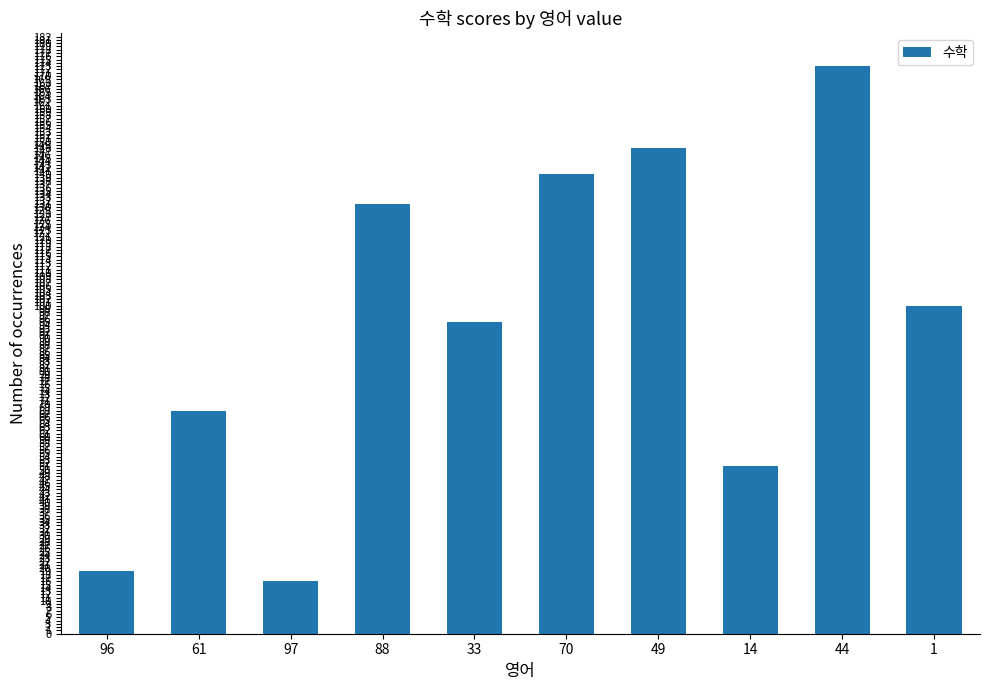

What is the ratio of the value at 61 to the value at 97?

4.2